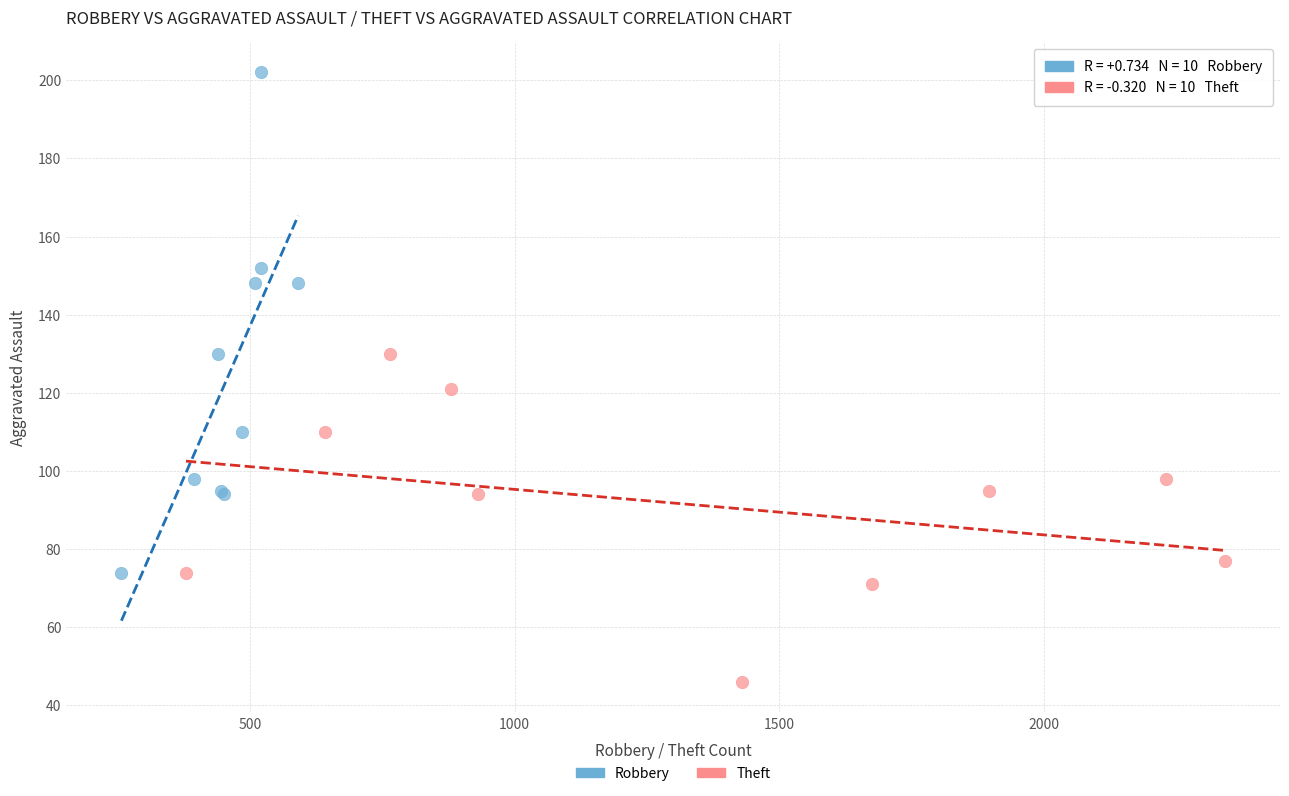

Which series has the largest Y range (max minus min)?

Robbery